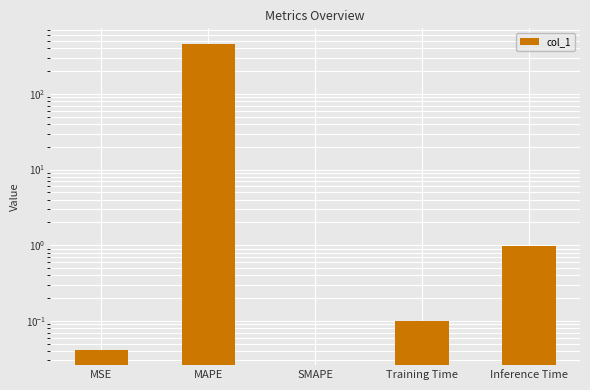

What is the label of the 2nd bar from the left?

MAPE